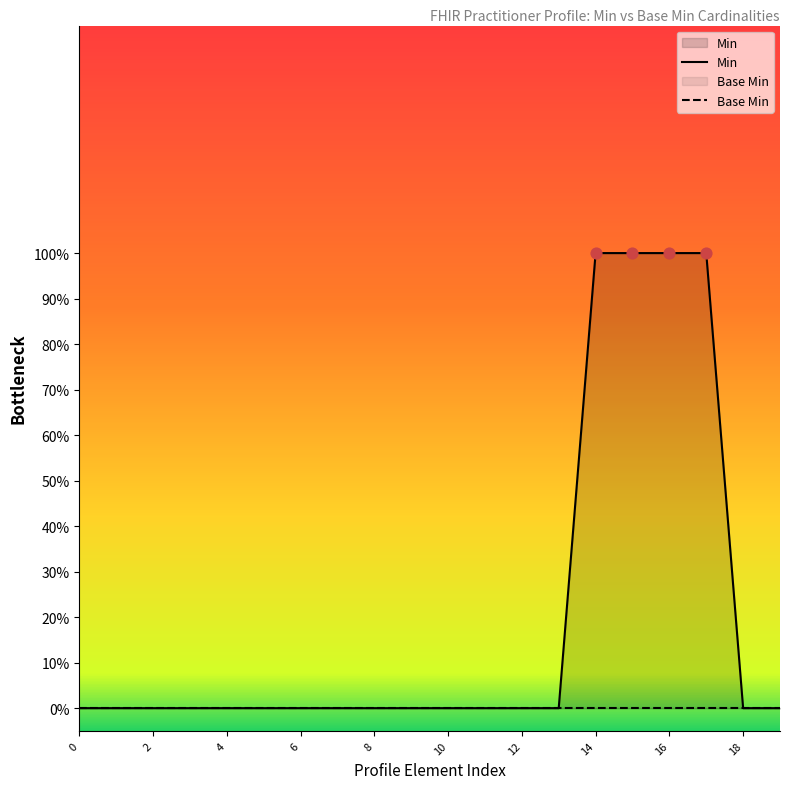

At how many categories does at least one series exceed 0?

4